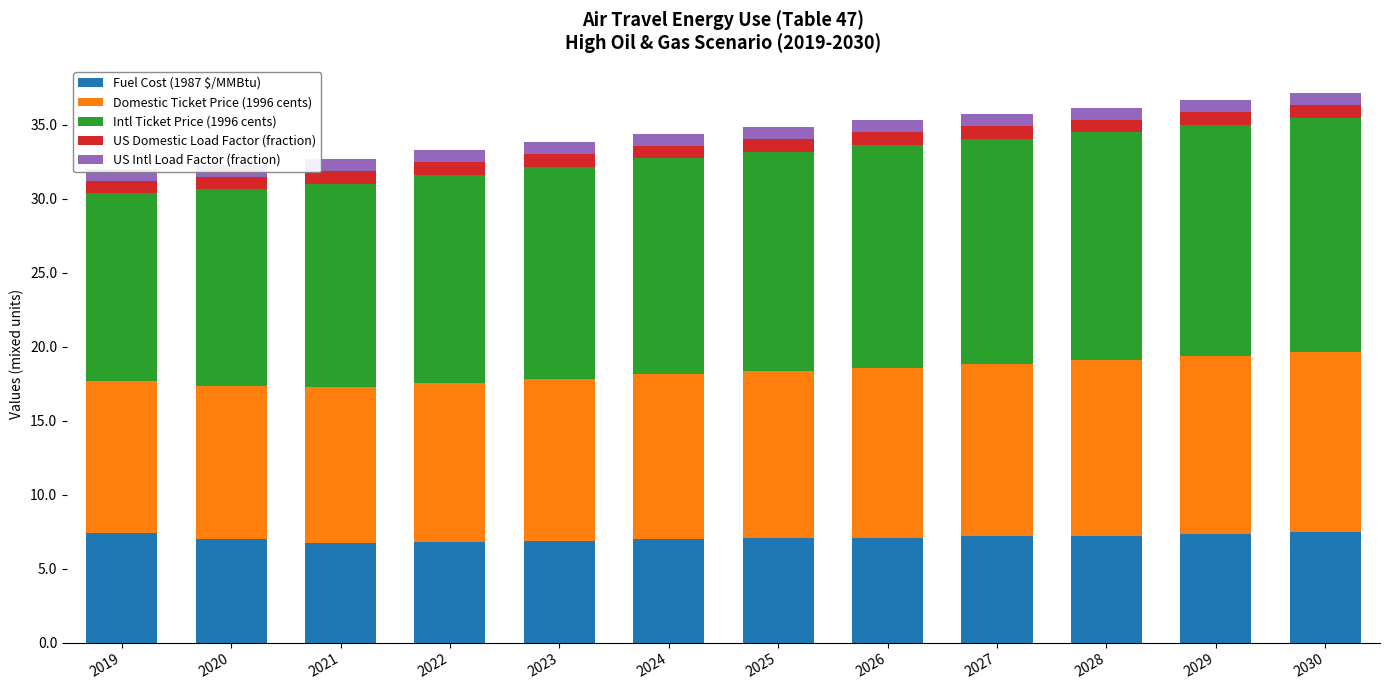

Rank the categories by Domestic Ticket Price (1996 cents) value from lowest to highest.

2019, 2020, 2021, 2022, 2023, 2024, 2025, 2026, 2027, 2028, 2029, 2030